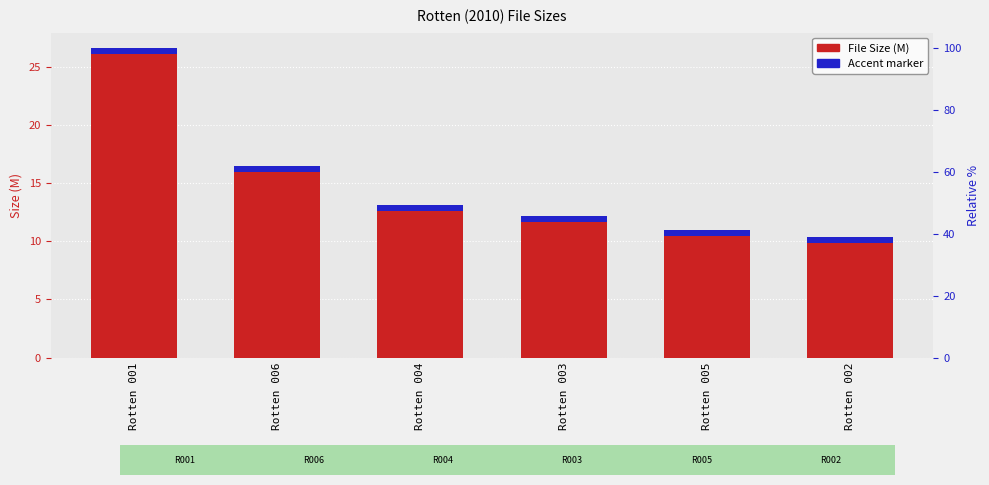

What is the difference between the second highest and minimum values?

6.1